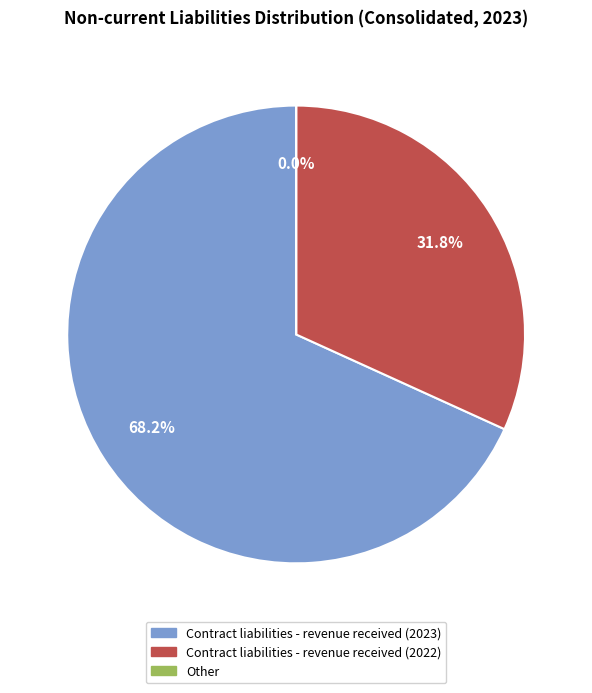

The Contract liabilities - revenue received (2022) slice represents 46% of the pie. True or false?

False